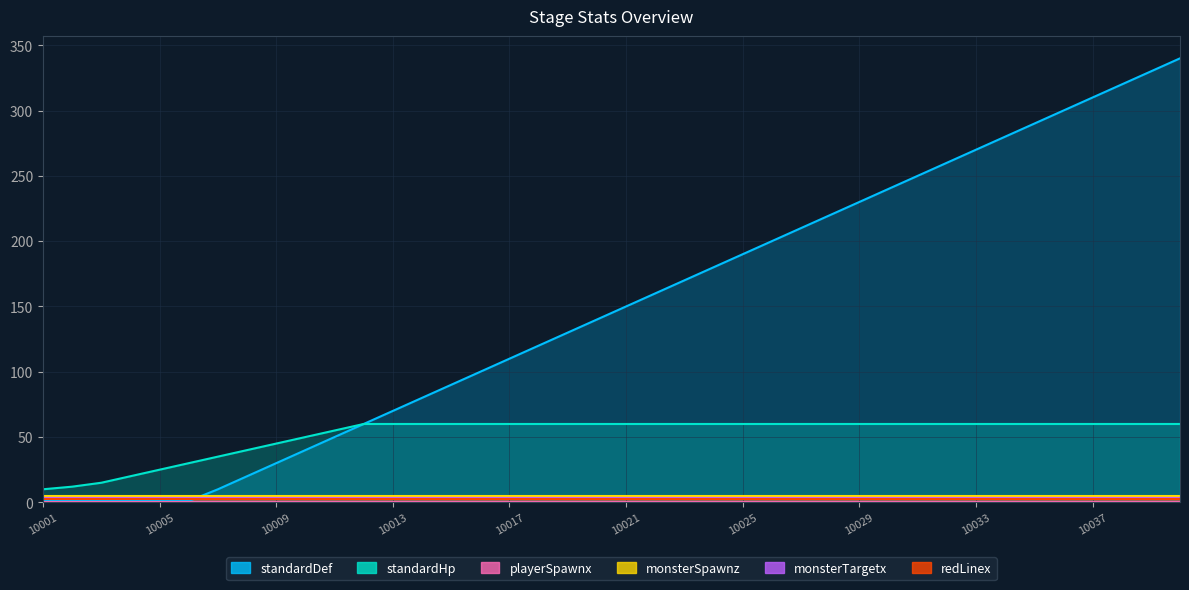

How many data points in standardDef are less than 150?

20